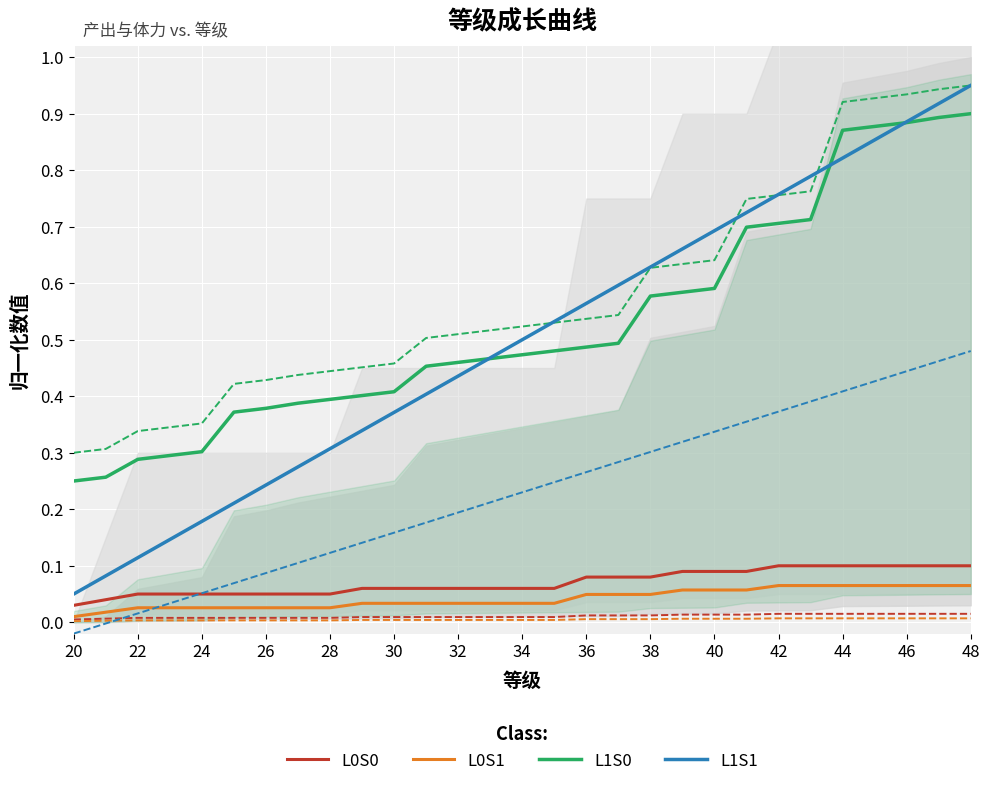

What is the average value of the L1S1 series?

0.5